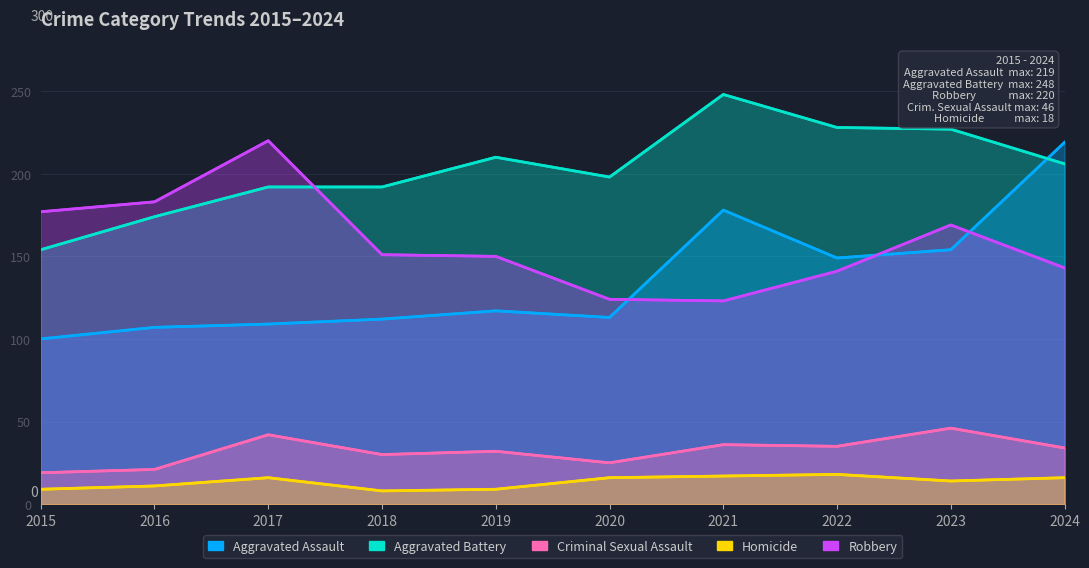

Does the chart display data point markers on the line(s)?

No